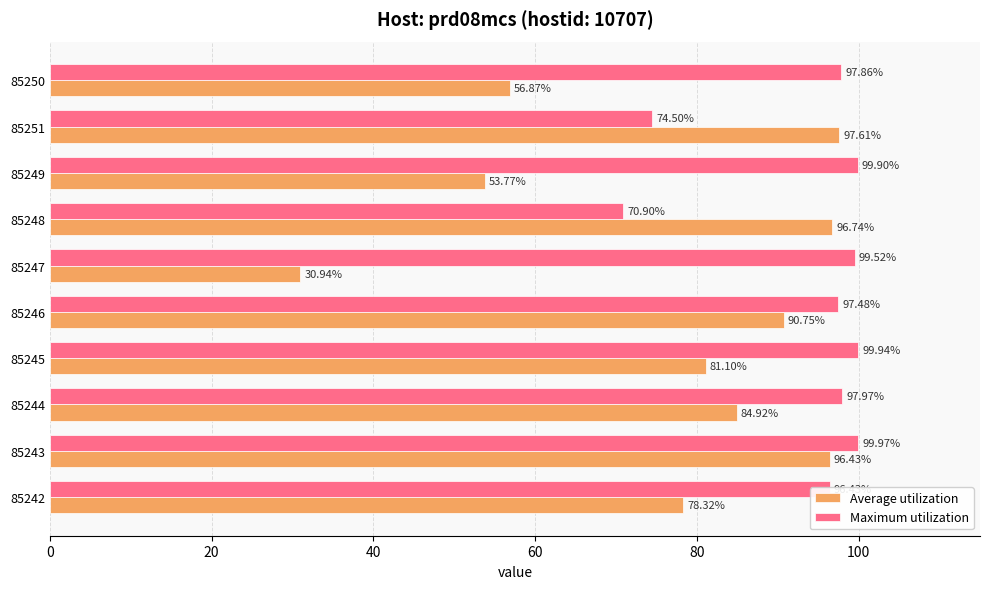

What is the sum of the Maximum utilization values at 85249 and 85246?

197.4